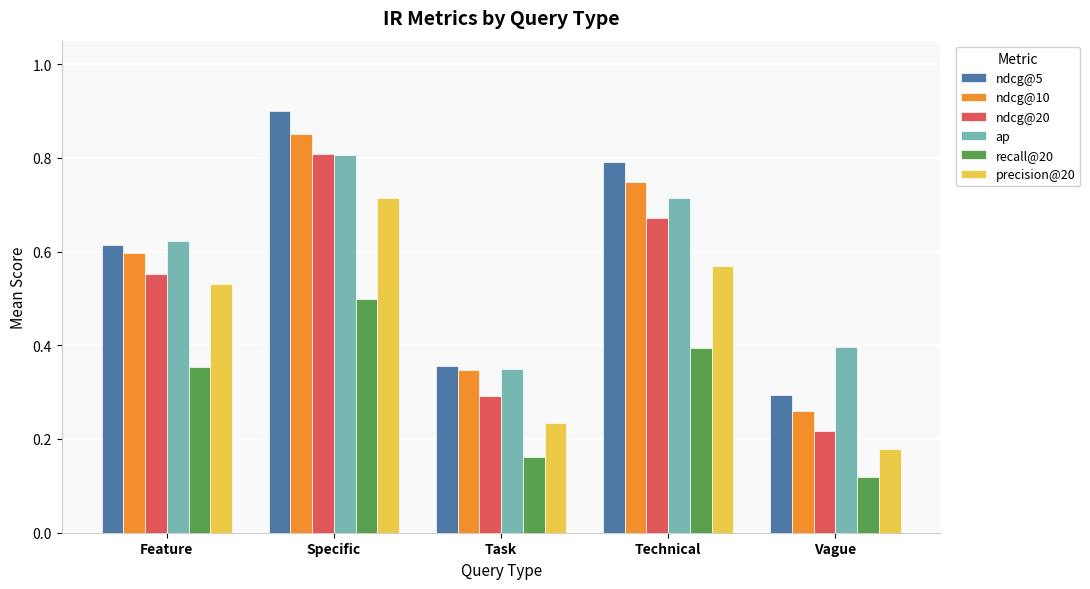

What is the label of the 5th bar from the right?

Feature